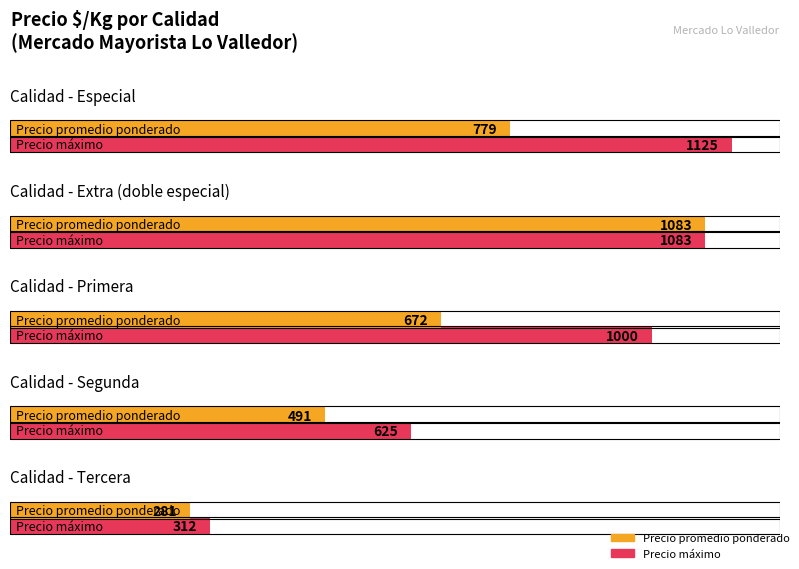

The value of Precio $/Kg at Especial is 1125. True or false?

True